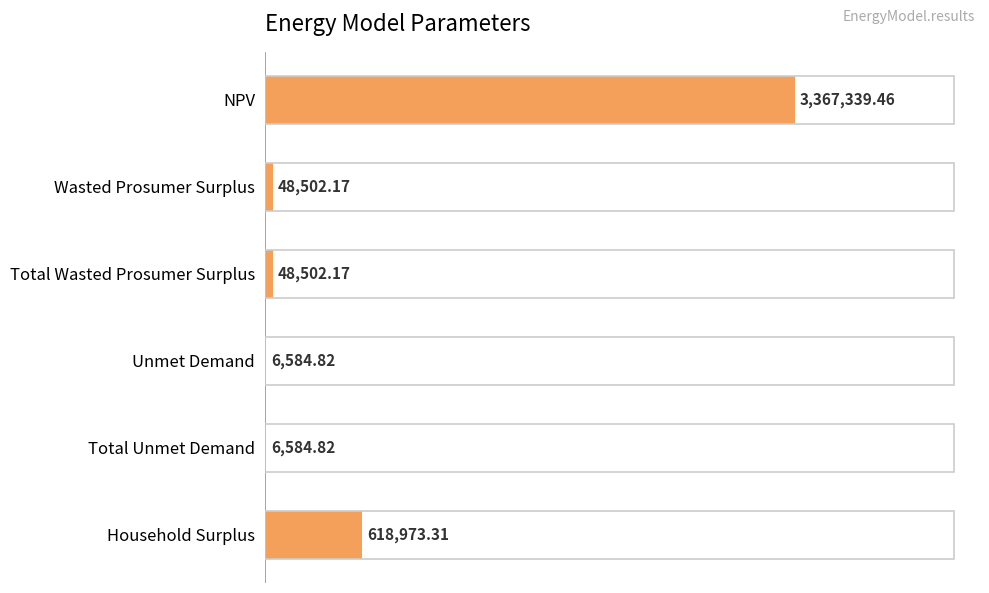

What is the difference between the maximum and minimum values?

3360754.6